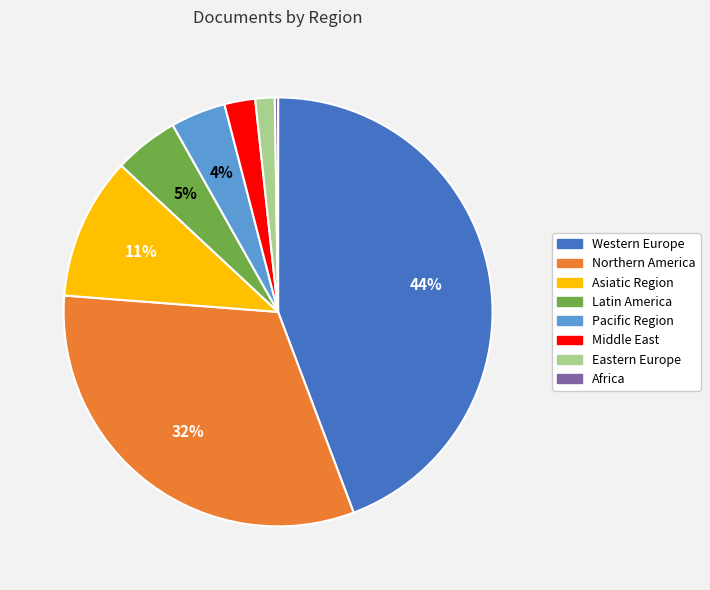

Approximately how many times larger is the value at Latin America compared to Pacific Region?

1.2